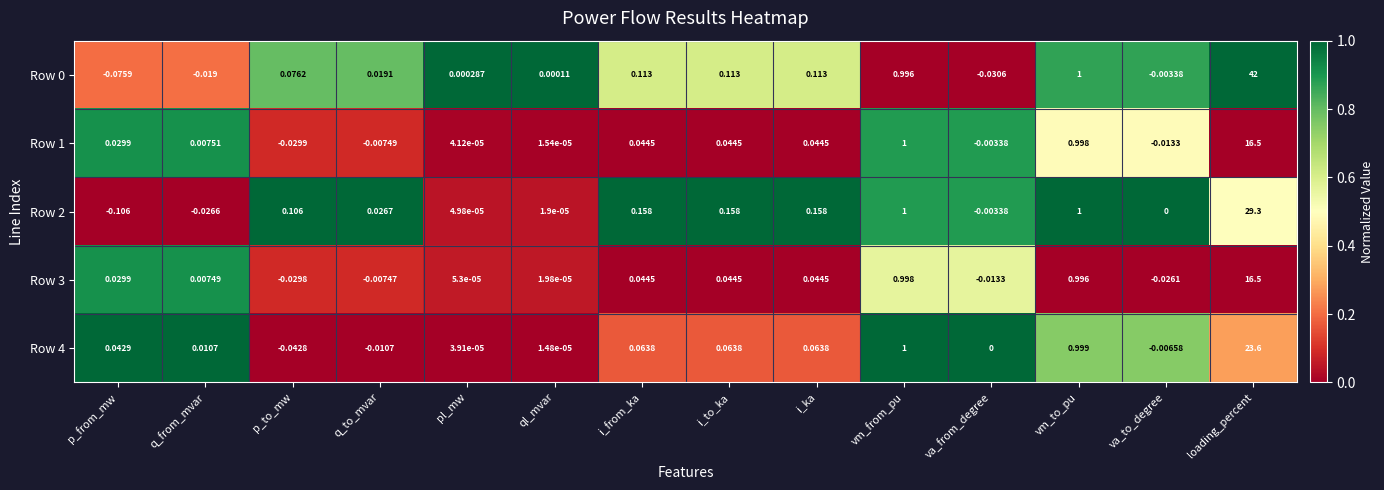

At which label is Row 0 closest to 20?

vm_to_pu